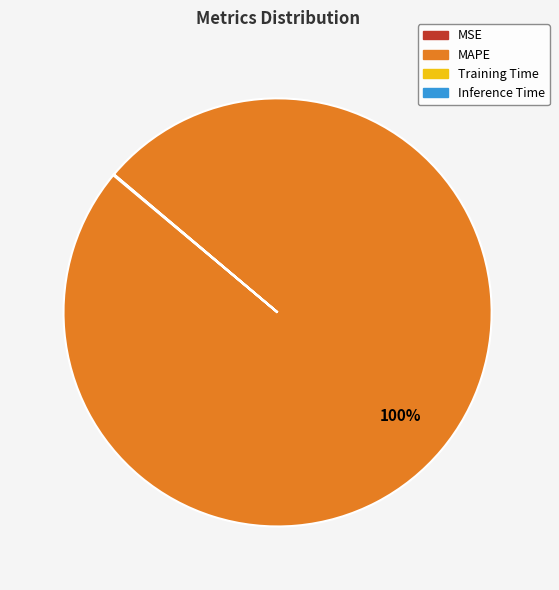

What is the majority slice?

MAPE